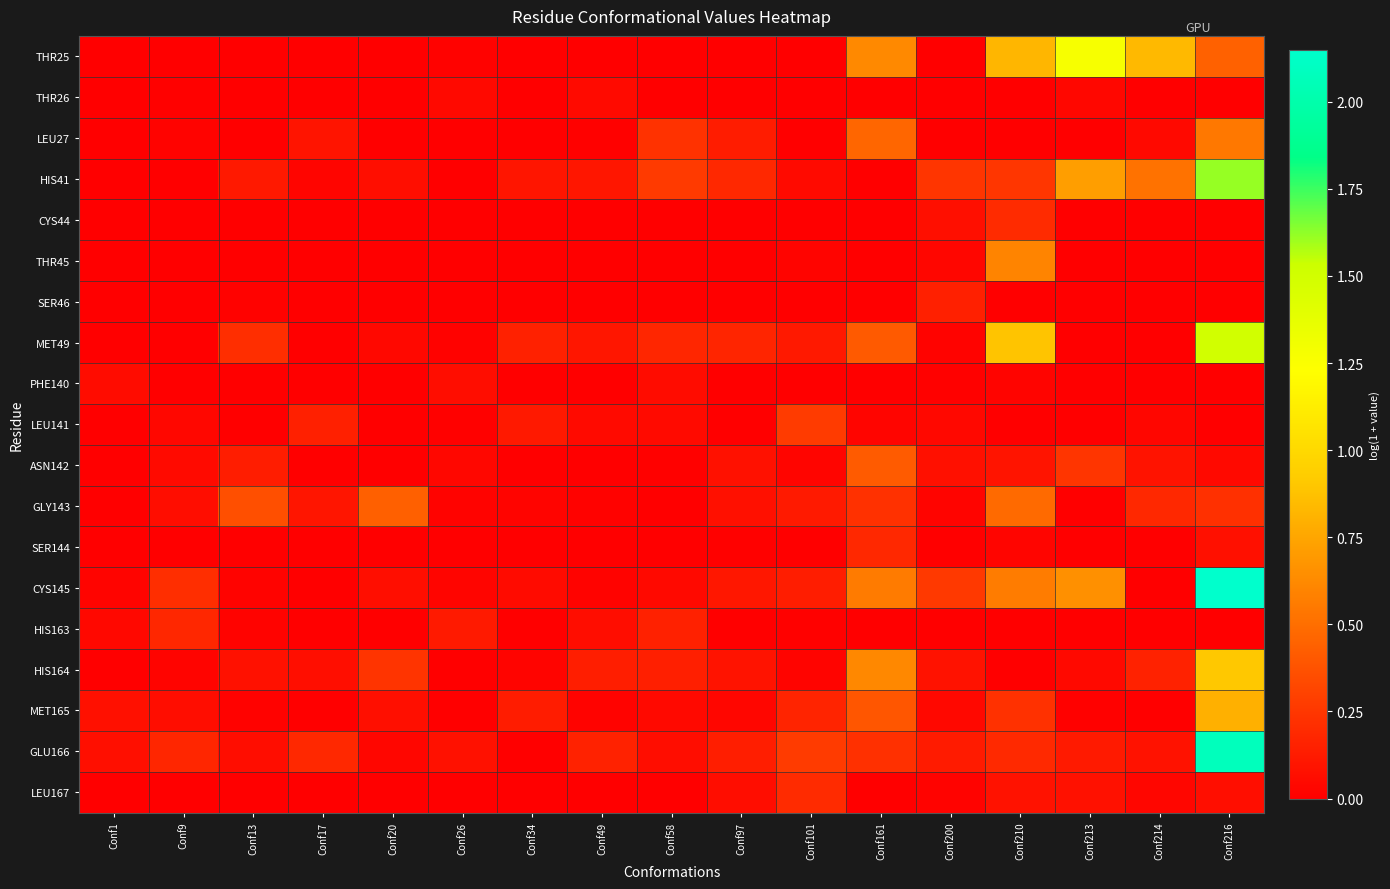

What is the spread (max minus min) of values at Conf97?

0.2